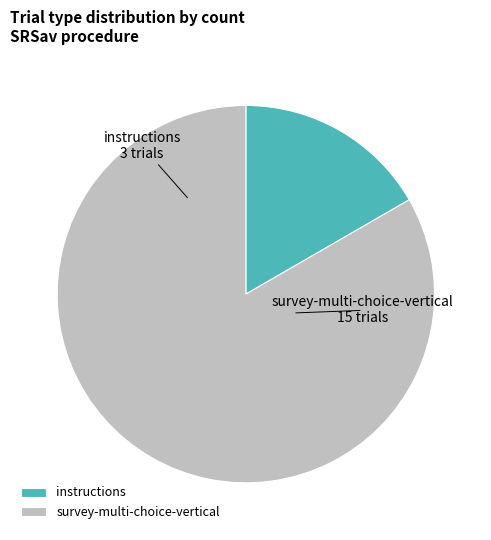

Is the sum of survey-multi-choice-vertical and instructions greater than half?

Yes